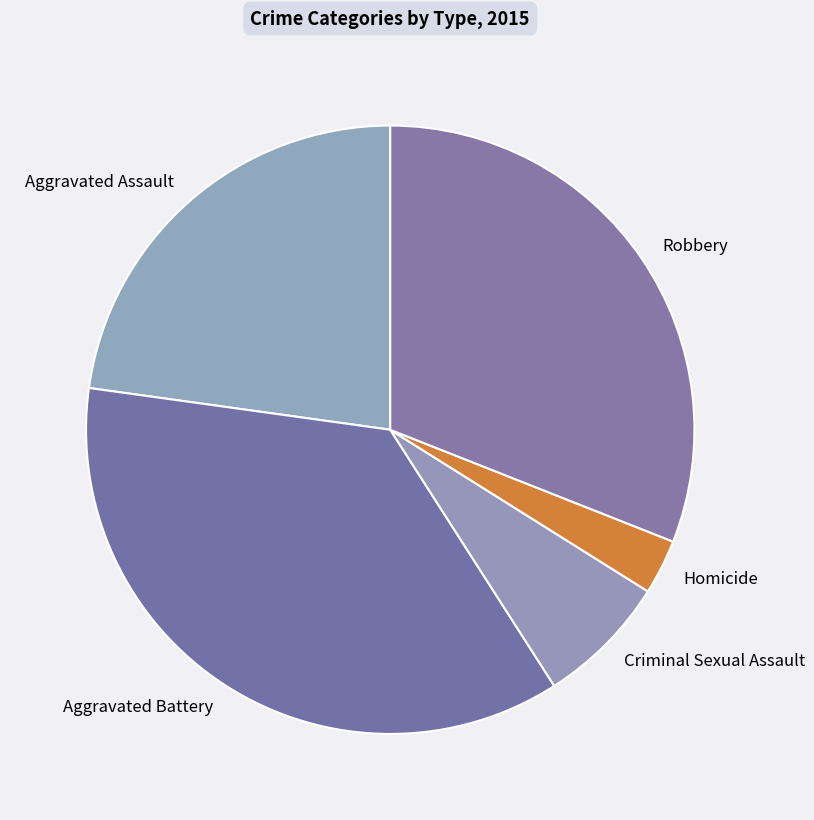

Is there any slice that represents more than half of the pie?

No